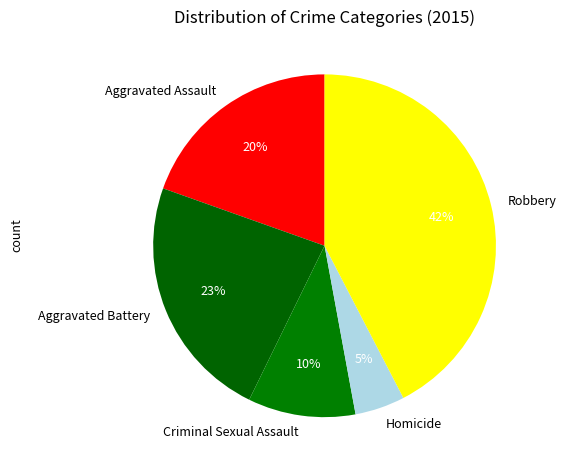

How many slices are in this pie chart?

5